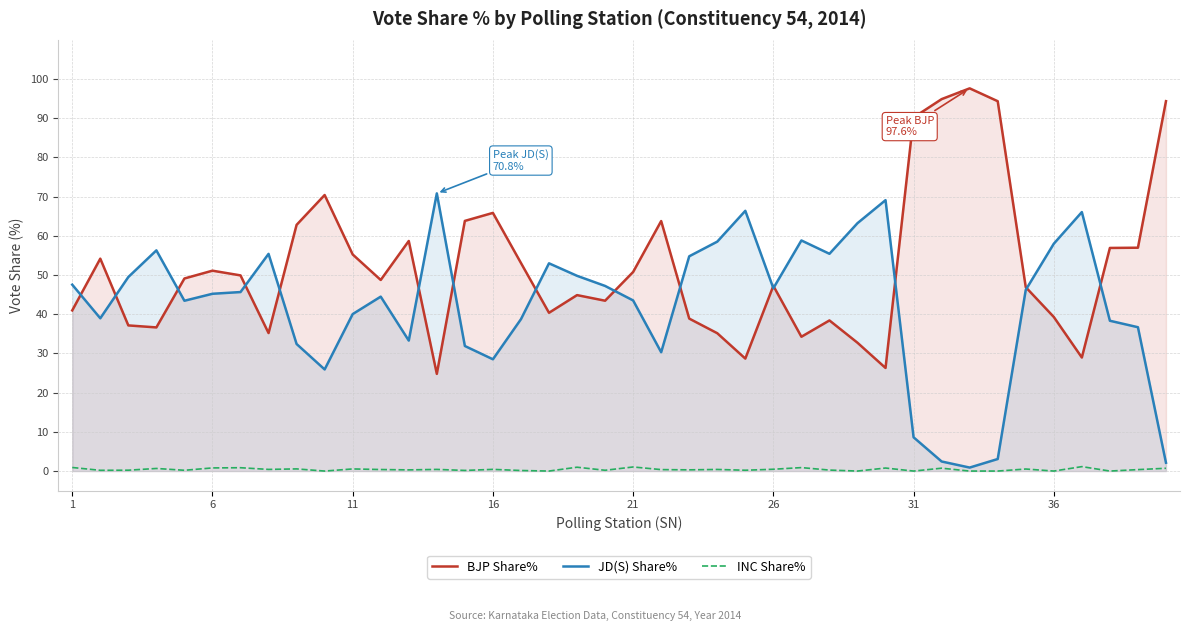

How many intersections are there between BJP Share% and JD(S) Share%?

15